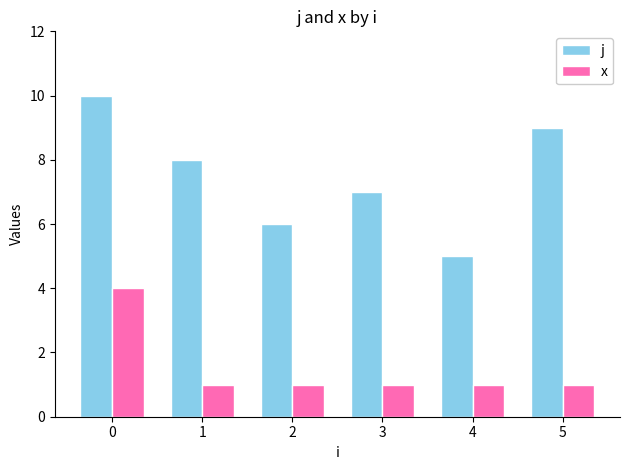

Reading left to right, list all the values displayed in this chart.

j: 10	8	6	7	5	9
x: 4	1	1	1	1	1